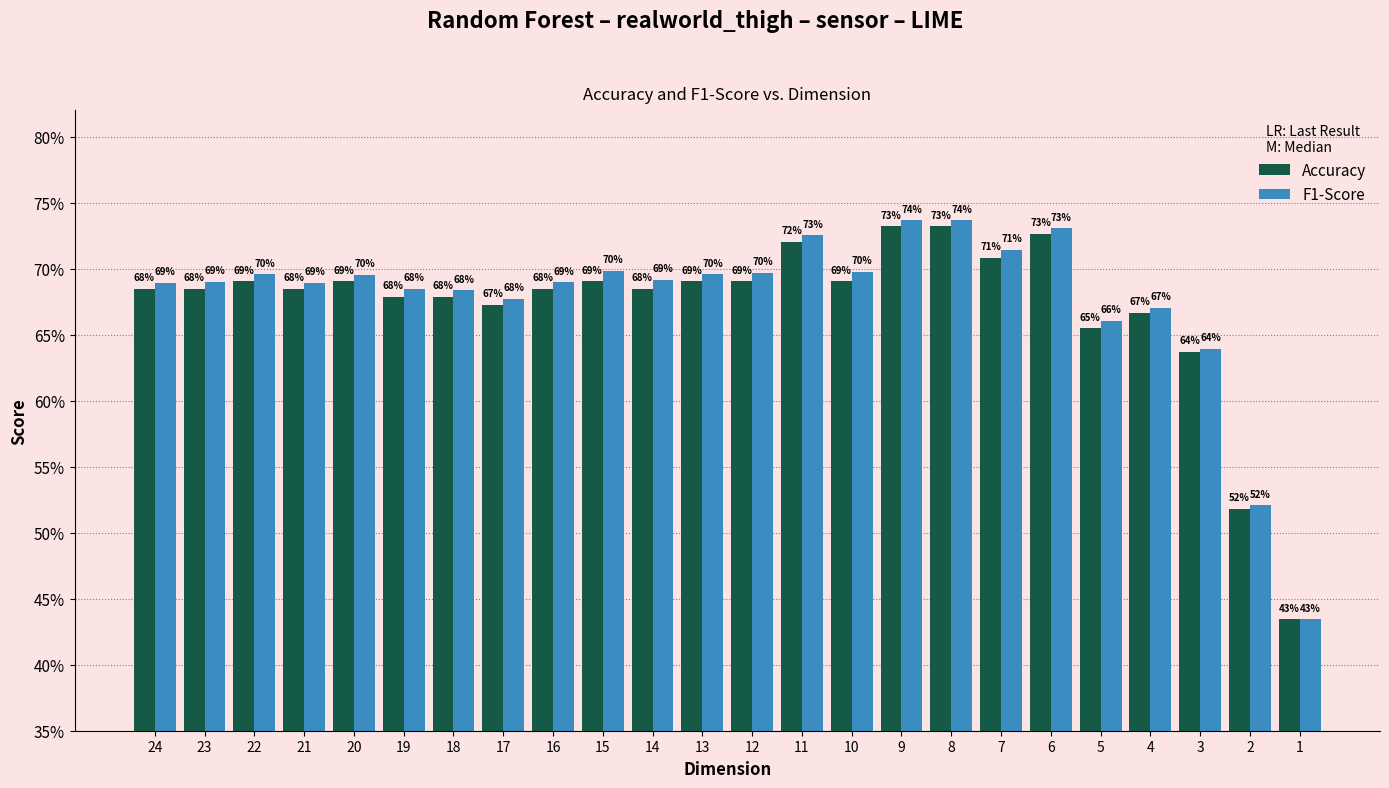

What are all the series names shown in the legend?

Accuracy, F1-Score